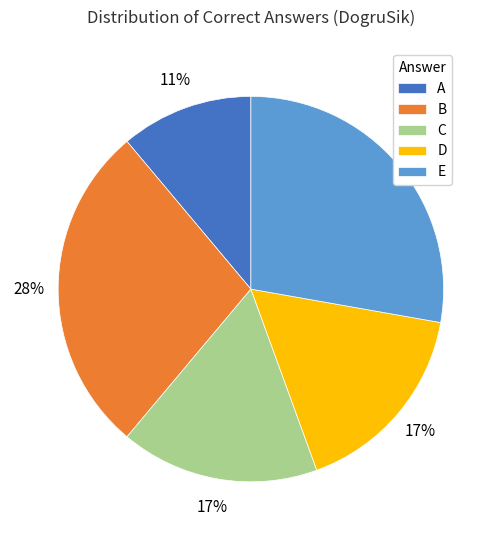

To the nearest percent, what portion does C represent?

17%